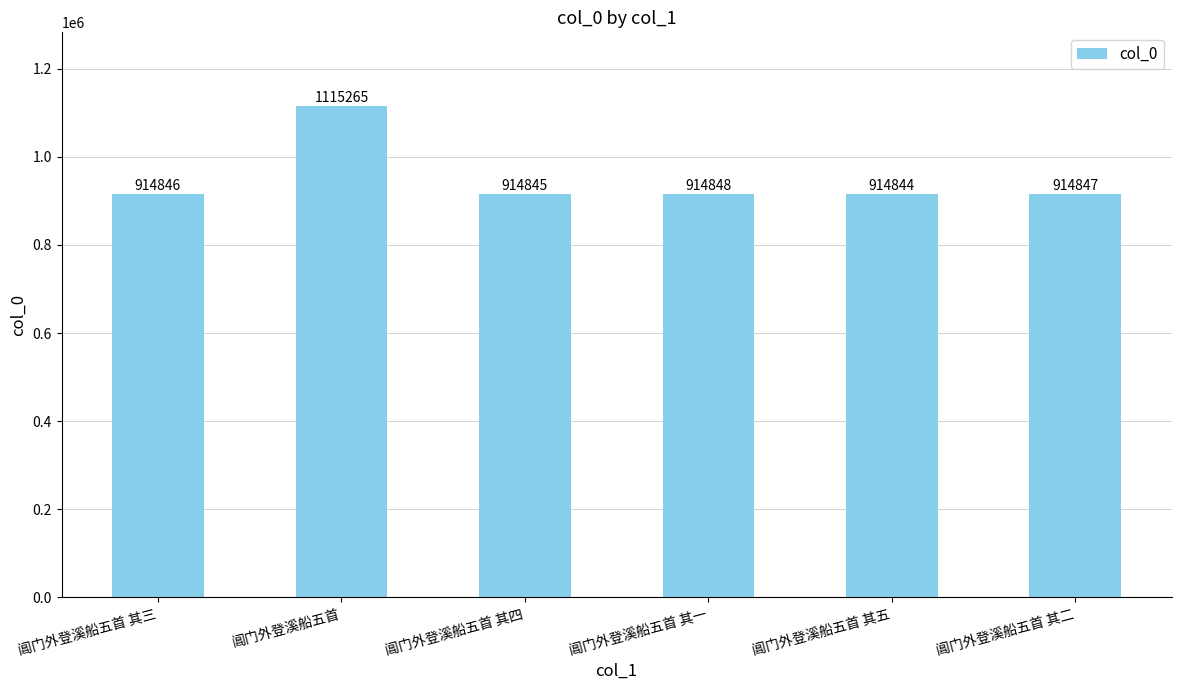

What is the sum of all values?

5689495